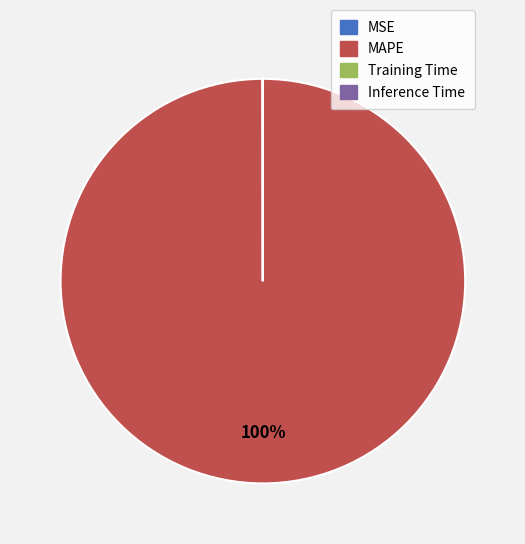

Which category has the biggest portion of the pie?

MAPE